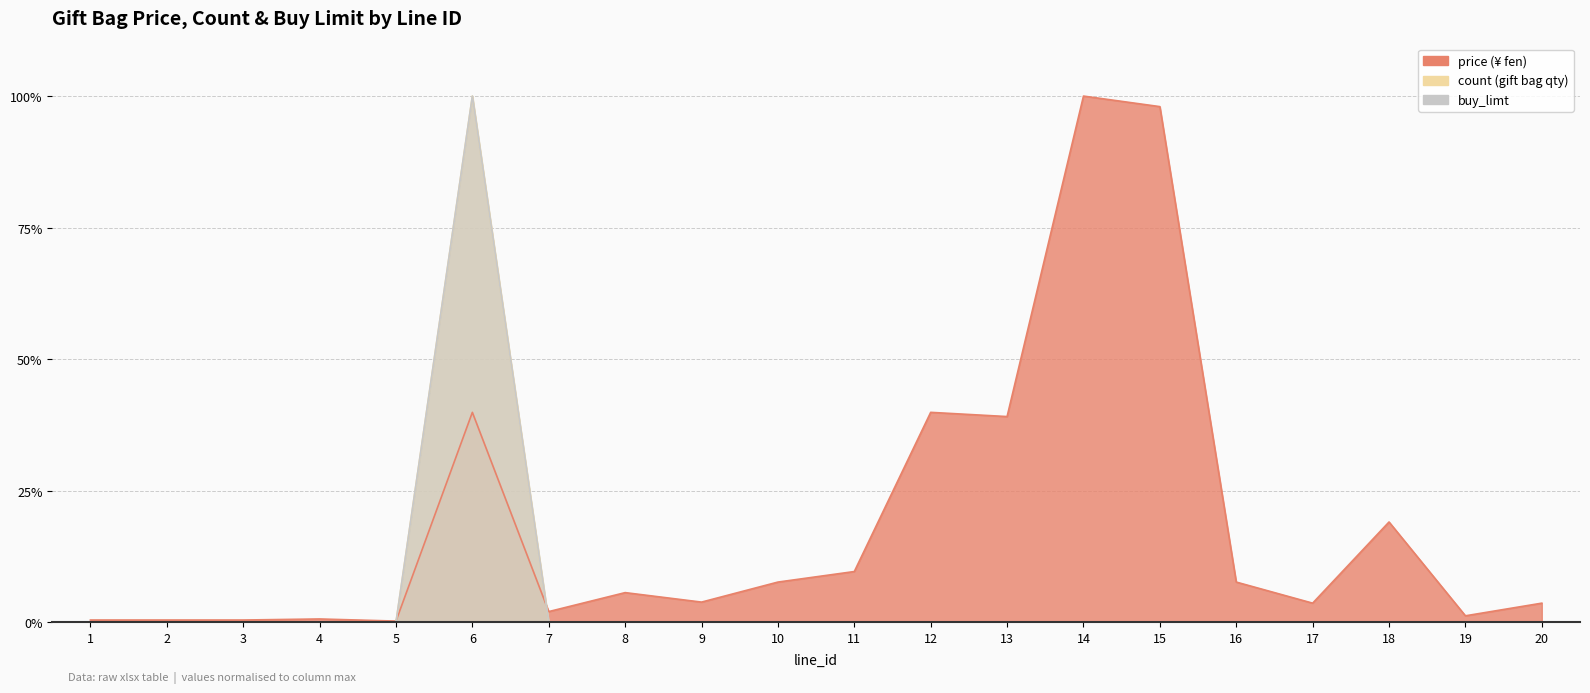

Reading left to right, what are all the values shown in this chart?

price: 0.4	0.4	0.4	0.6	0.2	39.9	2.0	5.6	3.8	7.6	9.6	39.9	39.1	100.0	98.0	7.6	3.6	19.0	1.2	3.6
count: 0.0	0.0	0.0	0.0	0.0	100.0	0.0	0.0	0.0	0.0	0.0	0.0	0.0	0.0	0.0	0.0	0.0	0.0	0.0	0.0
buy_limt: 0.0	0.0	0.0	0.0	0.0	100.0	0.0	0.0	0.0	0.0	0.0	0.0	0.0	0.0	0.0	0.0	0.0	0.0	0.0	0.0